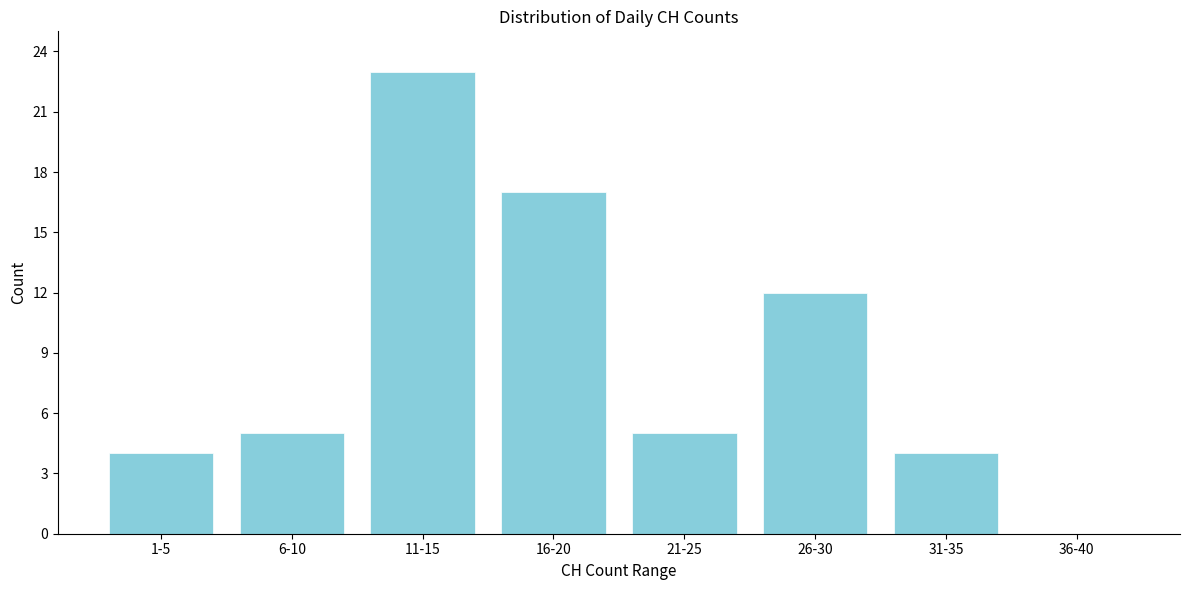

Reading left to right, what are all the values shown in this chart?

1-5=4	6-10=5	11-15=23	16-20=17	21-25=5	26-30=12	31-35=4	36-40=0